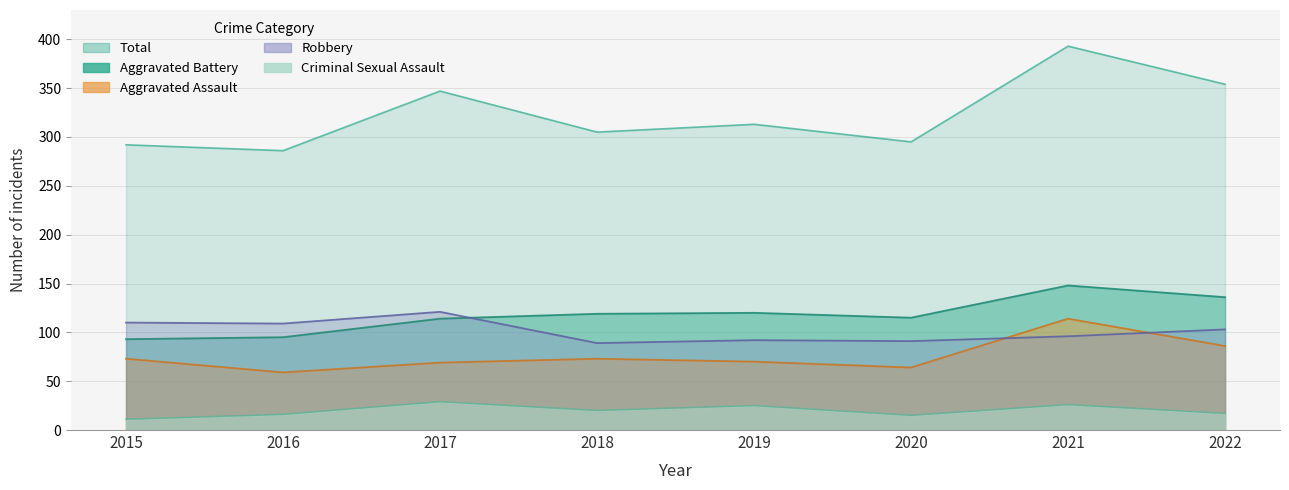

Reading left to right, list all the values displayed in this chart.

Aggravated Assault: 2015=73	2016=59	2017=69	2018=73	2019=70	2020=64	2021=114	2022=86
Aggravated Battery: 2015=93	2016=95	2017=114	2018=119	2019=120	2020=115	2021=148	2022=136
Criminal Sexual Assault: 2015=11	2016=16	2017=29	2018=20	2019=25	2020=15	2021=26	2022=17
Robbery: 2015=110	2016=109	2017=121	2018=89	2019=92	2020=91	2021=96	2022=103
Total: 2015=292	2016=286	2017=347	2018=305	2019=313	2020=295	2021=393	2022=354